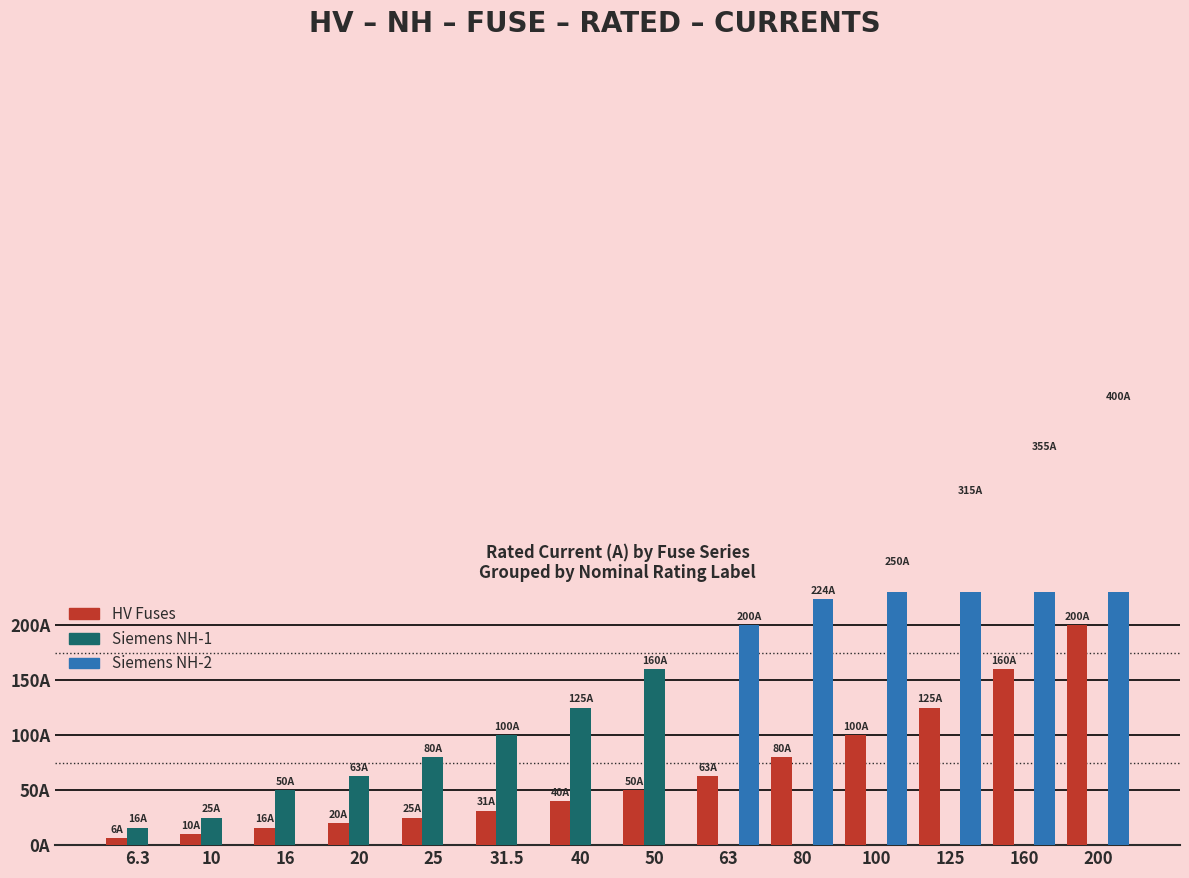

How many bars are there in total?

42